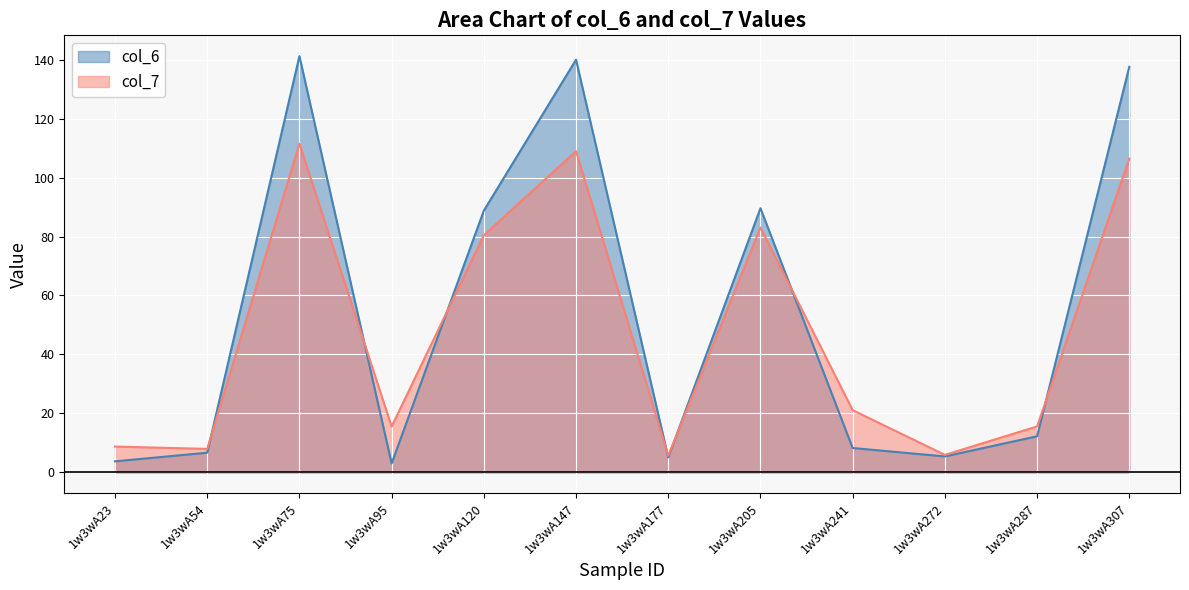

At how many categories does at least one series exceed 39?

5